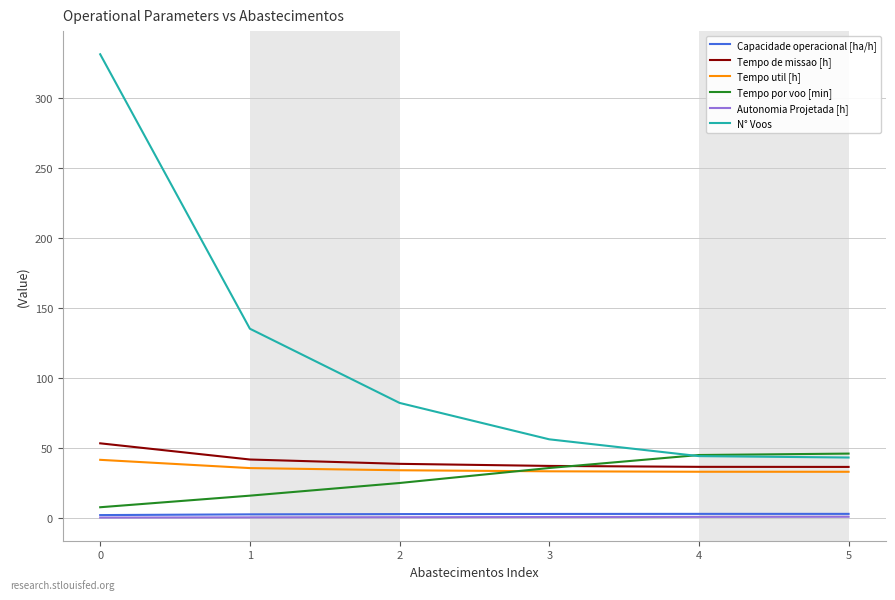

What is the difference between the maximum and minimum values in the Autonomia Projetada [h] series?

0.6